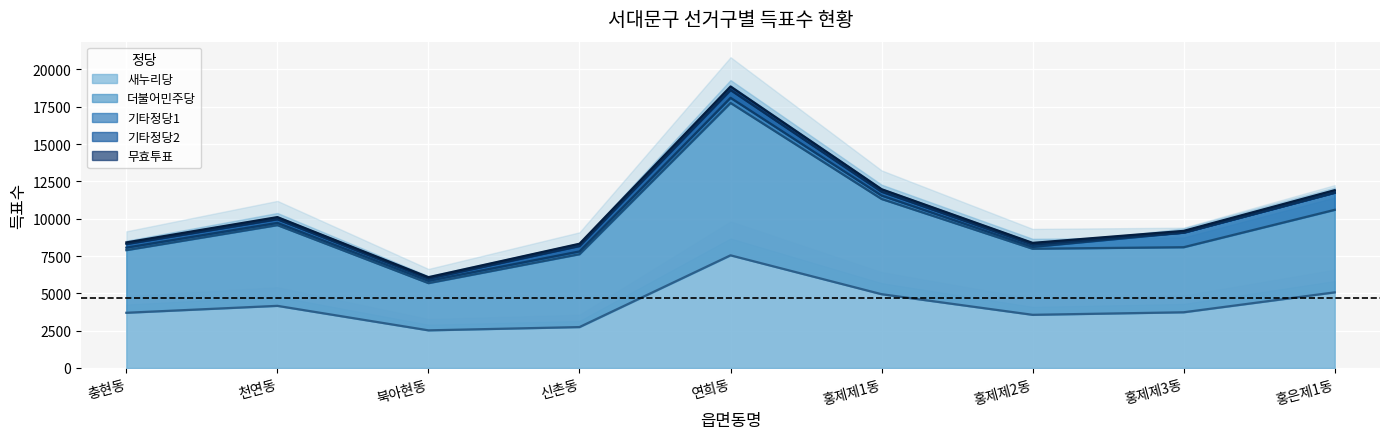

Reading left to right, extract all data points from this chart.

새누리당: 충현동=3700	천연동=4164	북아현동=2523	신촌동=2742	연희동=7549	홍제제1동=4945	홍제제2동=3563	홍제제3동=3733	홍은제1동=5068
더불어민주당: 충현동=4197	천연동=5409	북아현동=3164	신촌동=4883	연희동=10211	홍제제1동=6380	홍제제2동=4428	홍제제3동=4360	홍은제1동=5529
기타정당1: 충현동=168	천연동=149	북아현동=153	신촌동=185	연희동=343	홍제제1동=229	홍제제2동=124	홍제제3동=978	홍은제1동=1151
기타정당2: 충현동=243	천연동=246	북아현동=149	신촌동=365	연희동=521	홍제제1동=258	홍제제2동=154	홍제제3동=0	홍은제1동=0
무효투표: 충현동=106	천연동=141	북아현동=94	신촌동=149	연희동=235	홍제제1동=165	홍제제2동=113	홍제제3동=115	홍은제1동=165